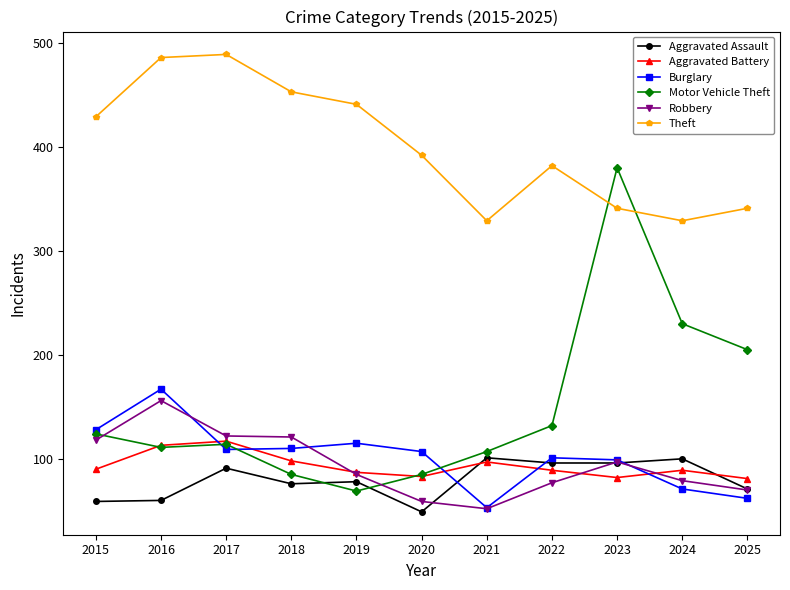

Is the value of Burglary at 2025 greater than the value of Theft at 2020?

No